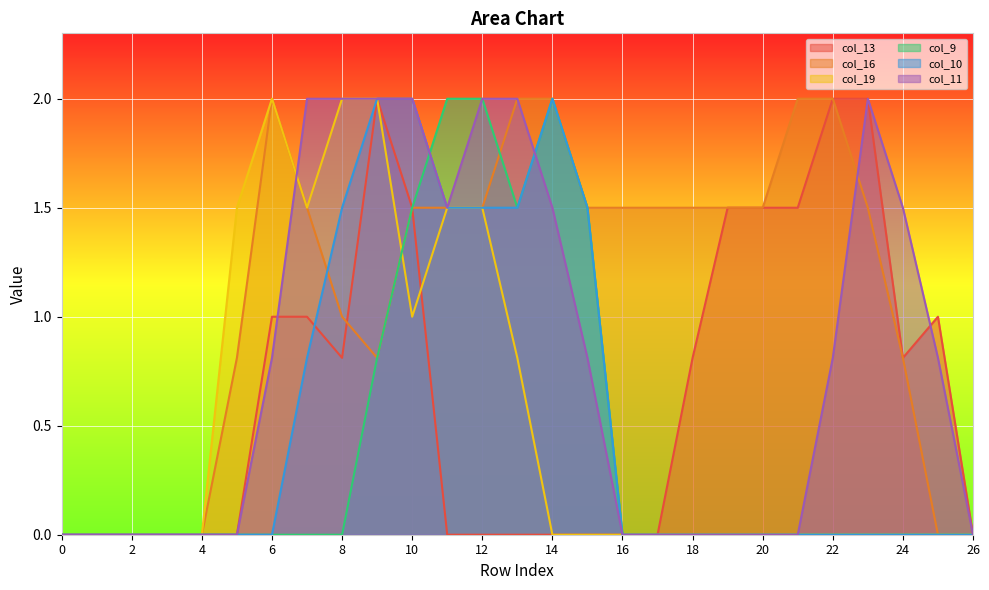

How many times do col_11 and col_9 cross each other?

2